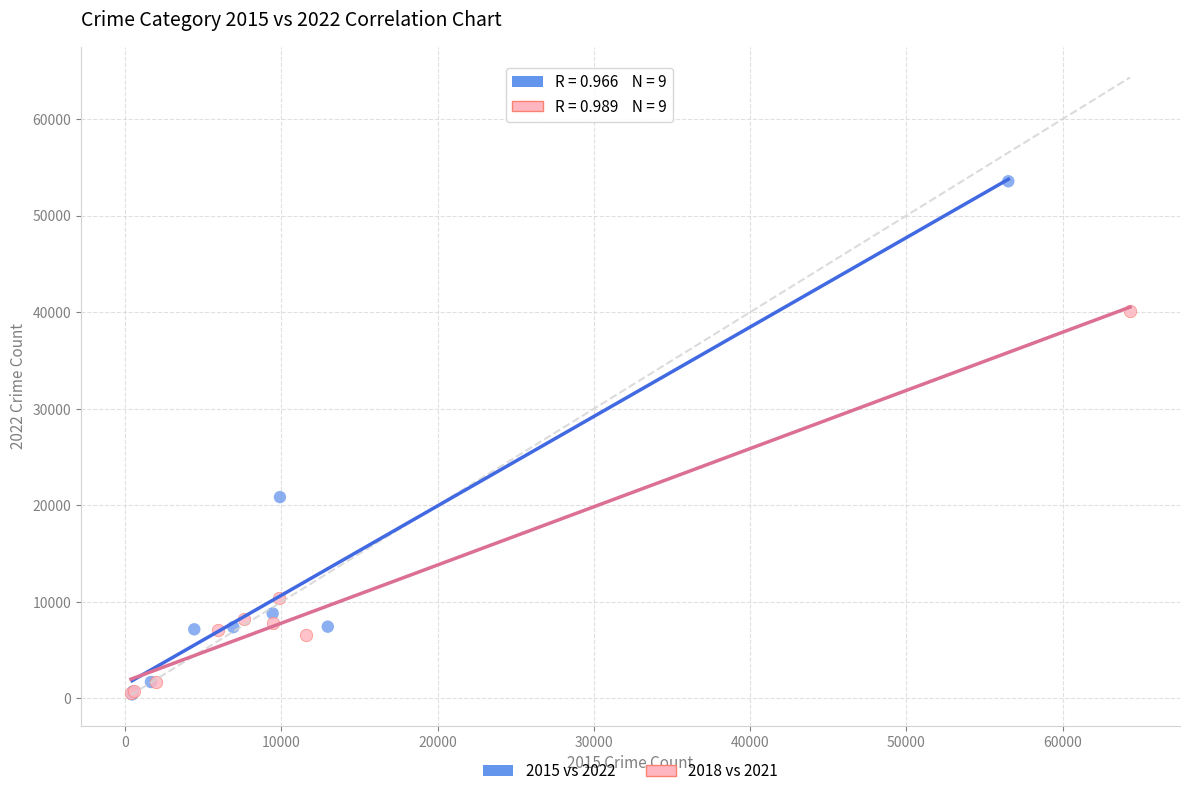

Which series has the widest spread of Y values?

2015 vs 2022